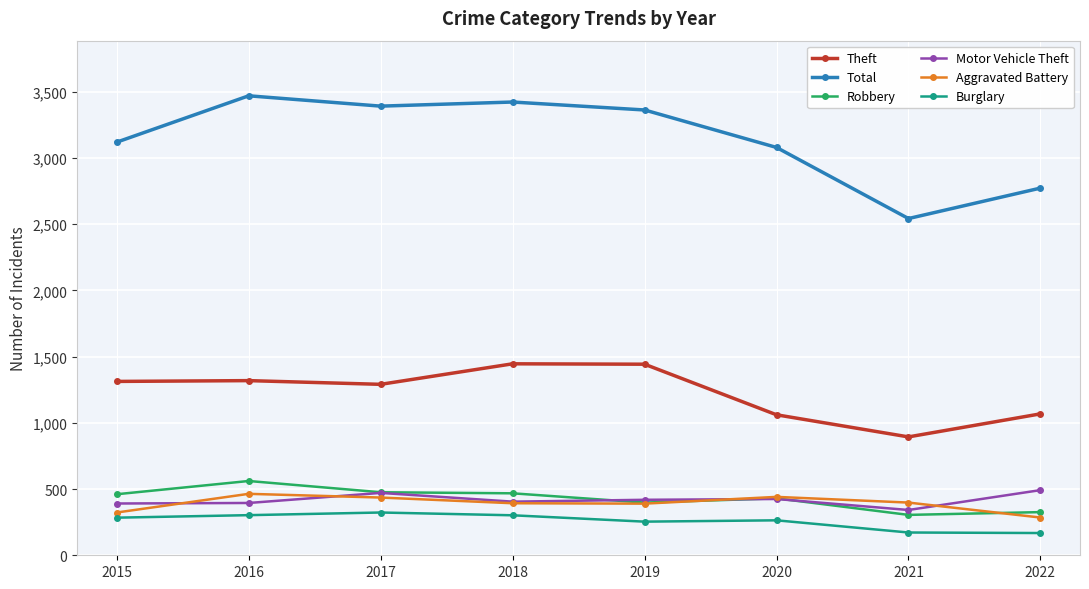

Is it true that Aggravated Battery equals 390 at 2019?

True